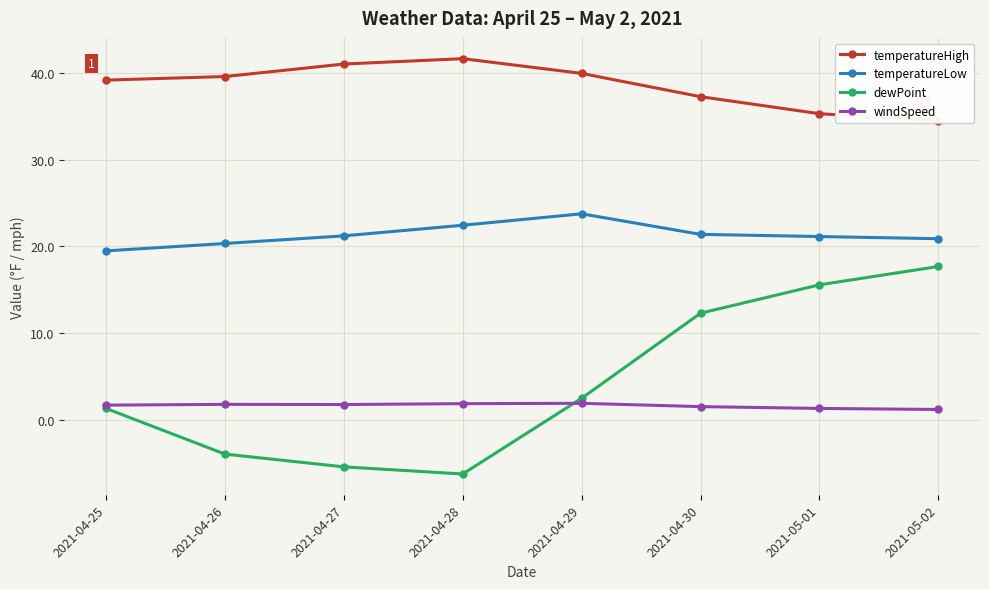

True or false: dewPoint and temperatureLow cross at least once.

False